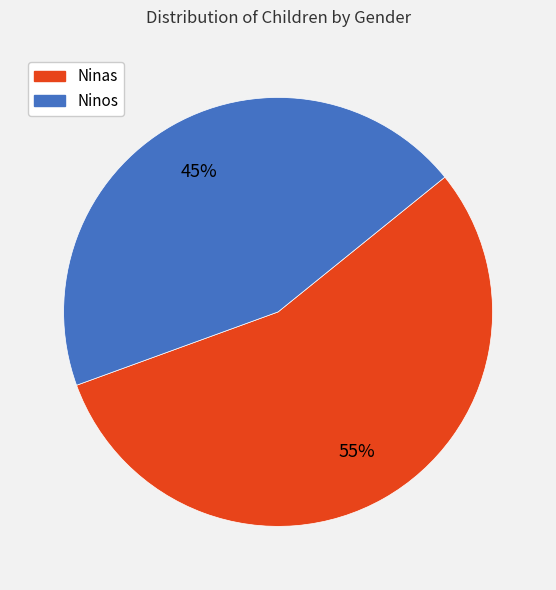

To the nearest percent, what is the average slice percentage?

50%